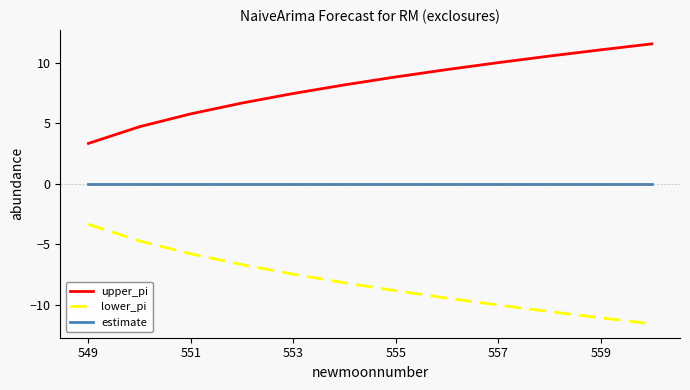

True or false: upper_pi and estimate intersect in this chart.

False